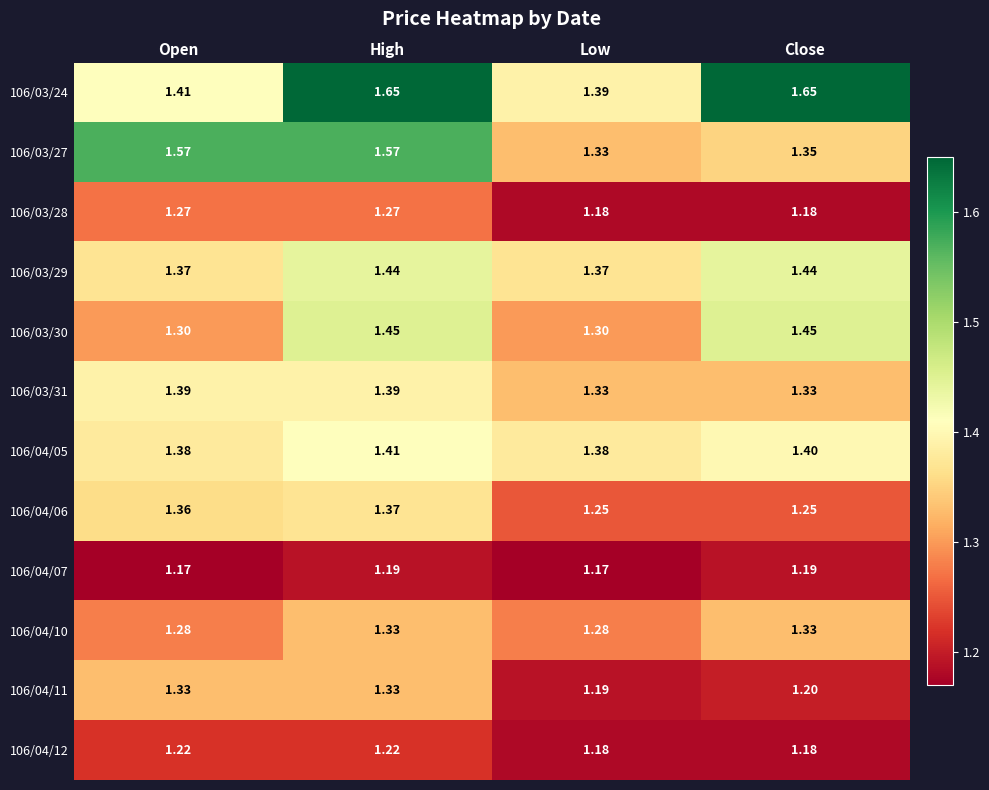

At which category is the sum across all series the highest?

High